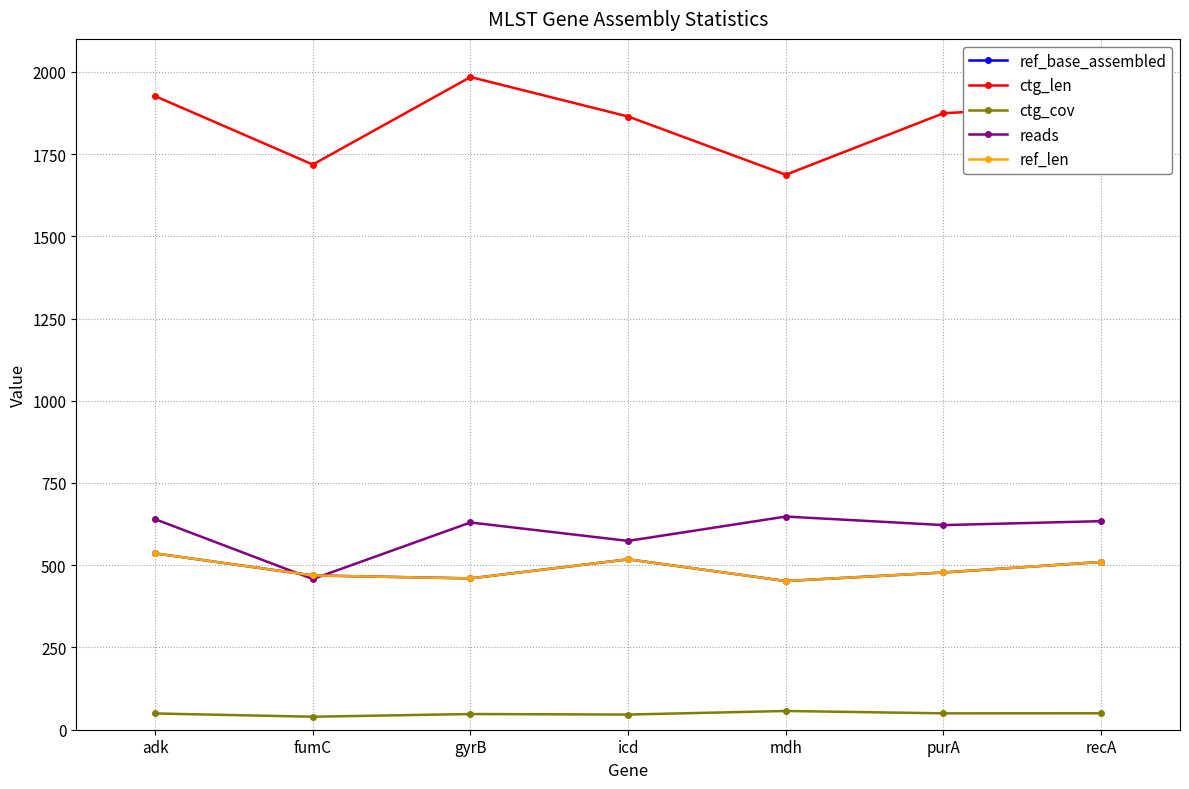

At which category does reads reach its first local peak?

gyrB